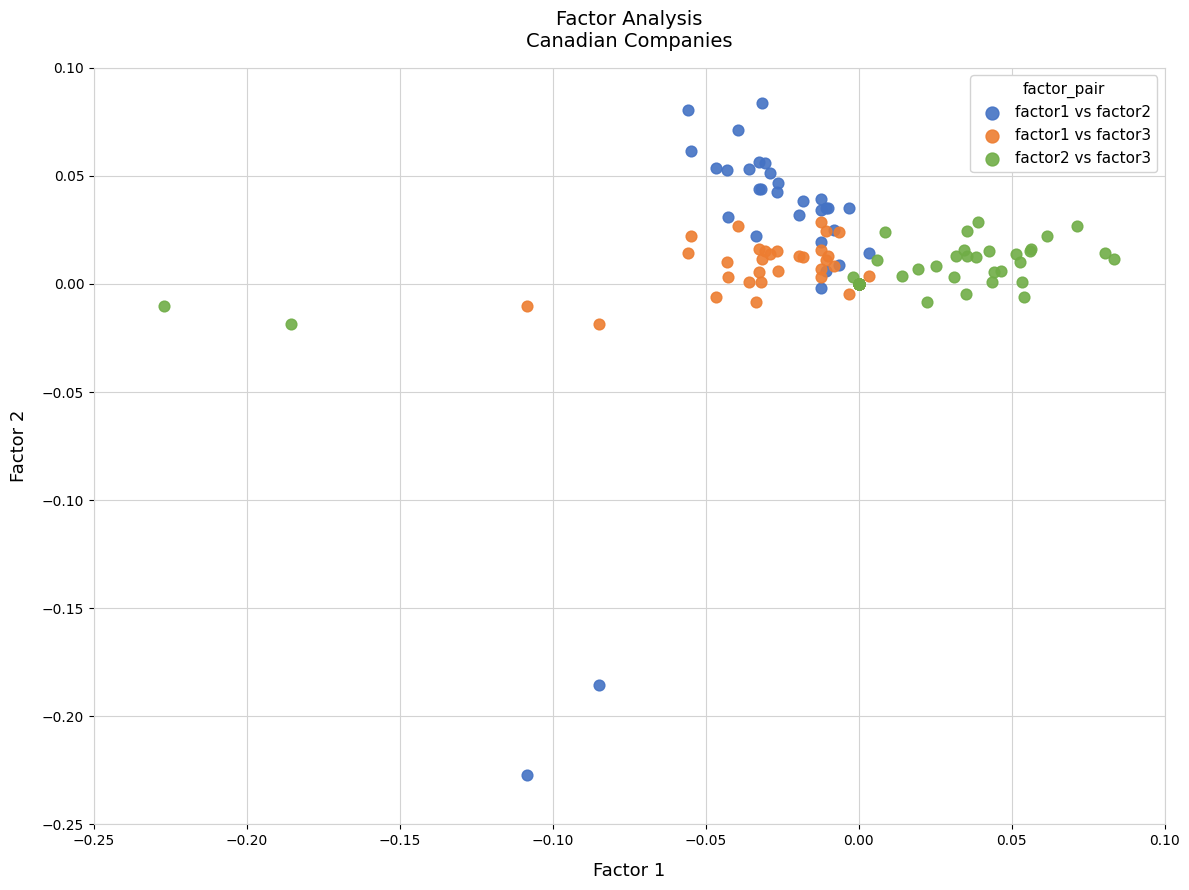

Which series contains the highest Y value?

factor1 vs factor2